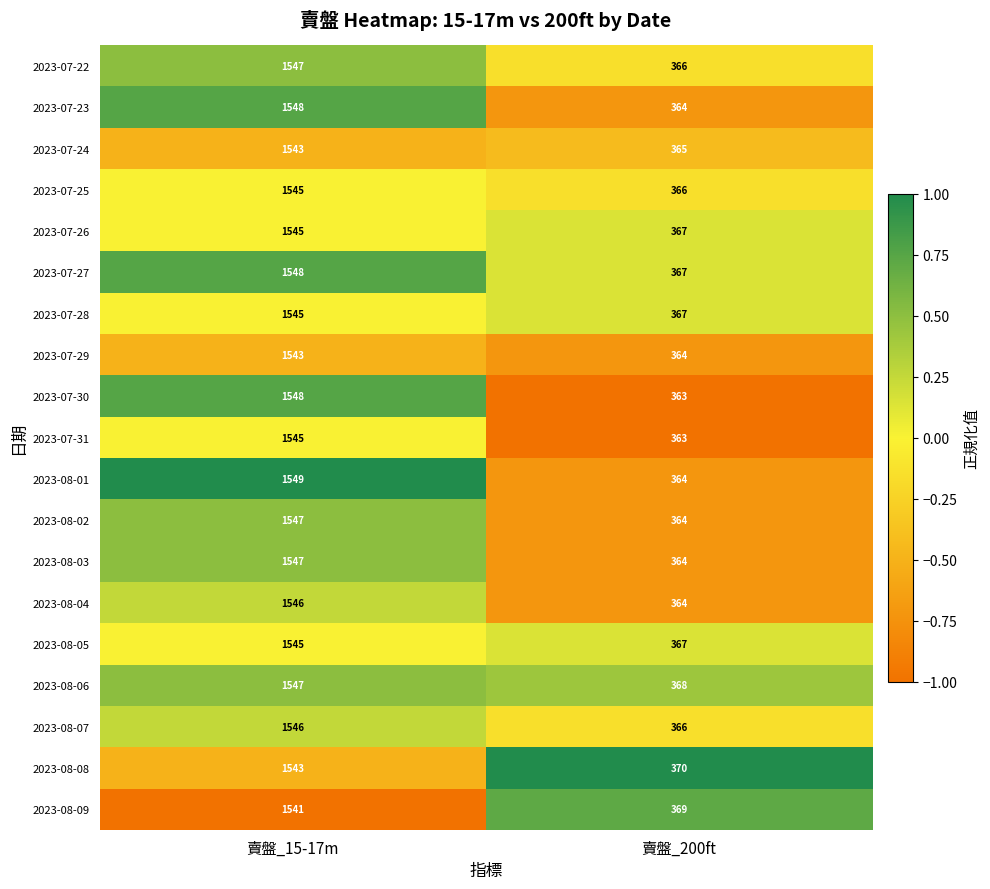

Rank the categories by 2023-08-08 value from highest to lowest.

賣盤_15-17m, 賣盤_200ft